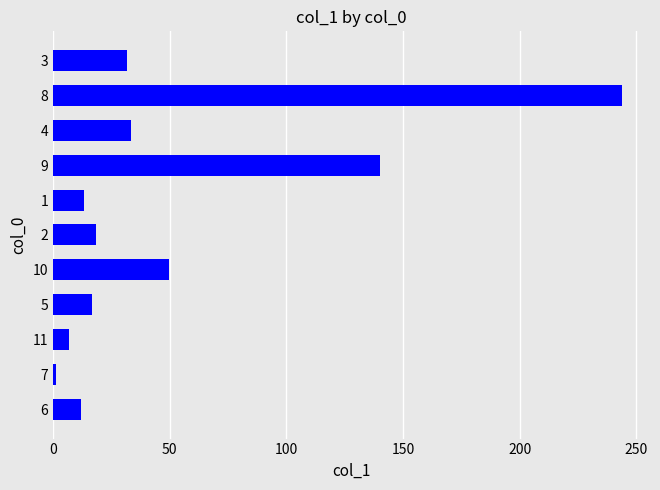

At which category does the chart reach its minimum across all series?

7